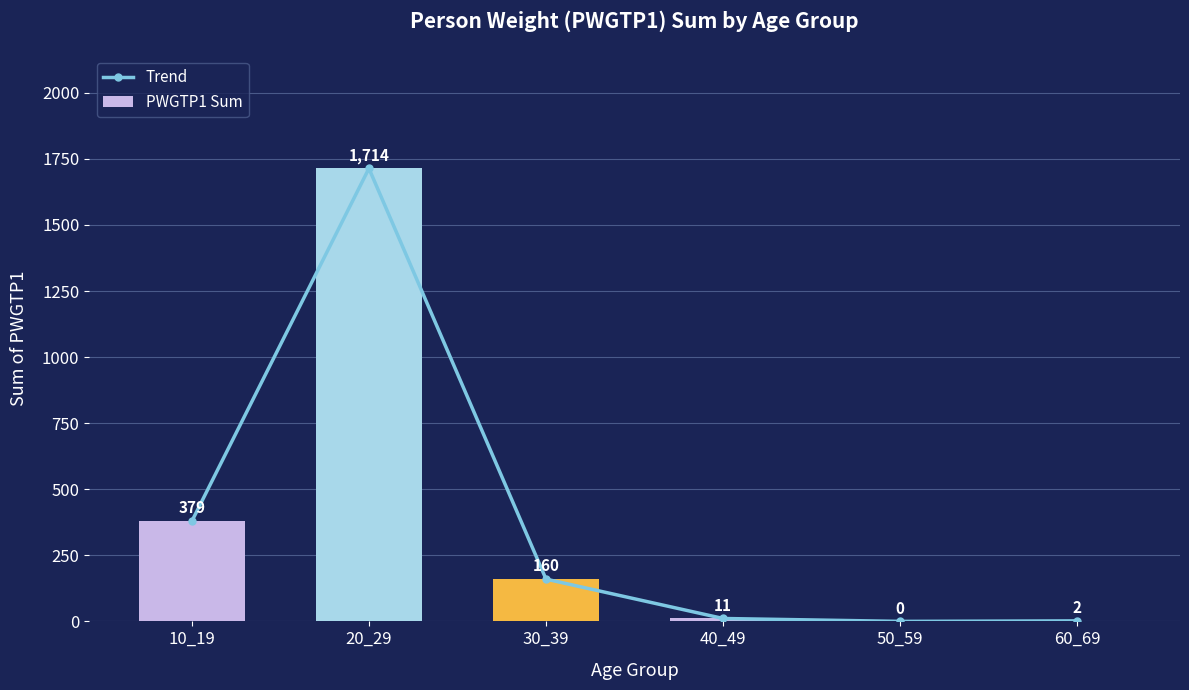

What is the difference between the second highest and minimum values in the Trend series?

379